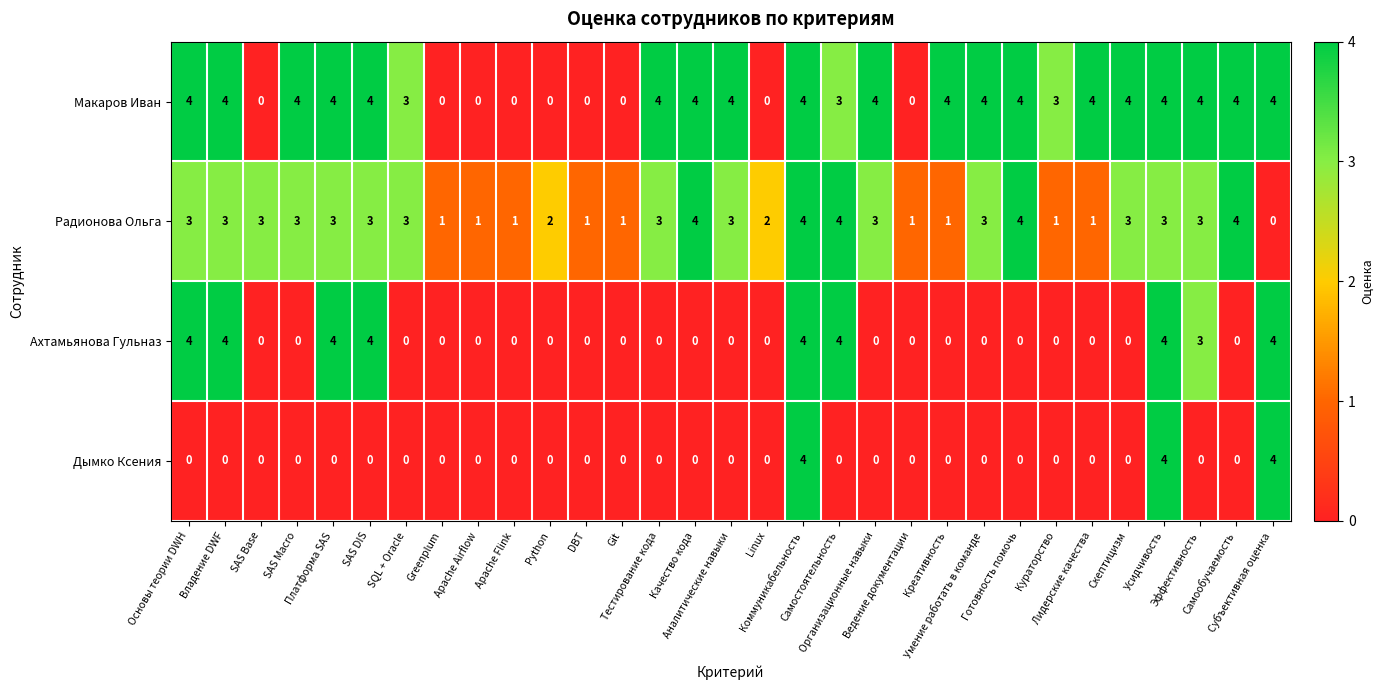

How many series are shown in this chart?

4